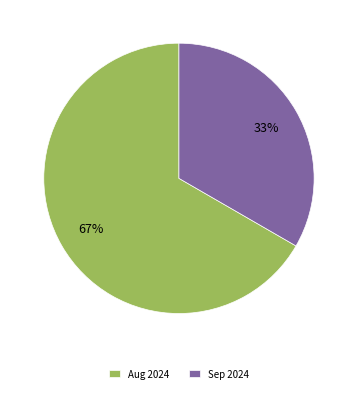

Which category has the biggest portion of the pie?

Aug 2024